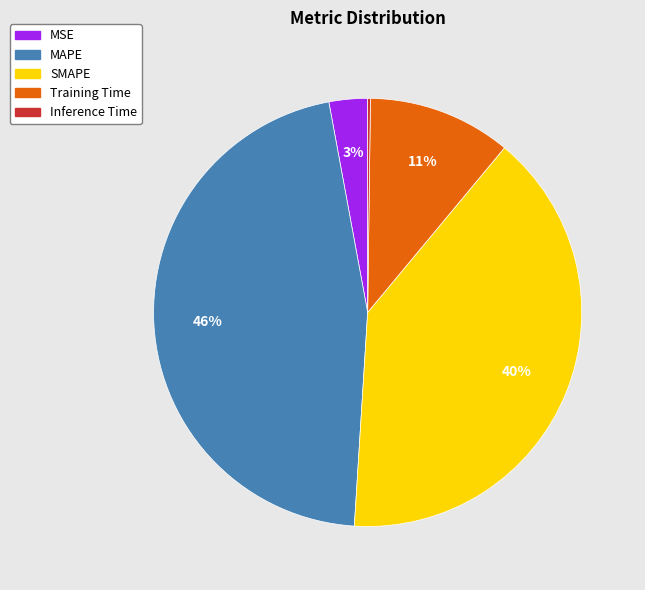

What is the largest slice in the pie chart?

MAPE